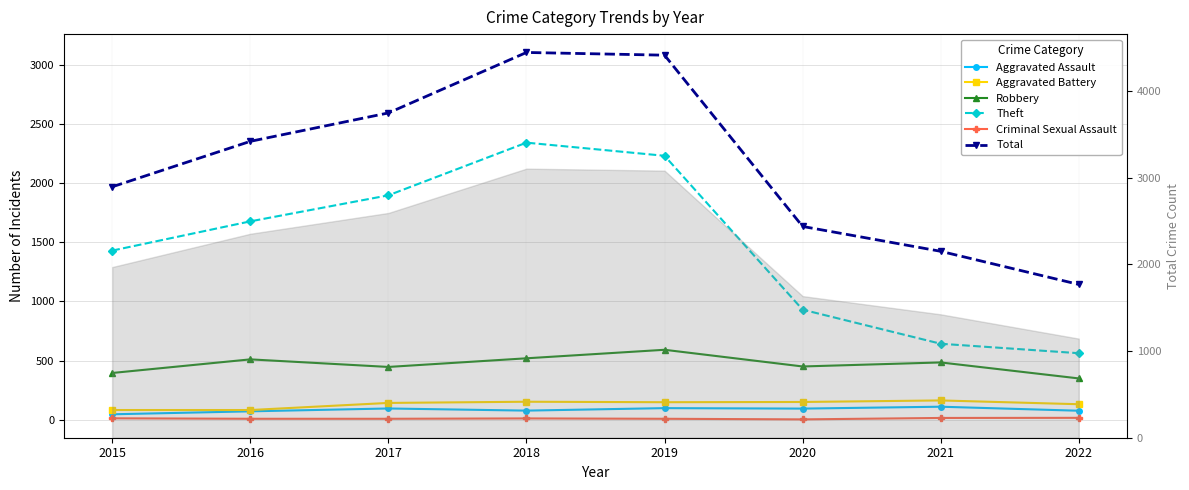

At which category does Aggravated Battery reach its first local peak?

2018